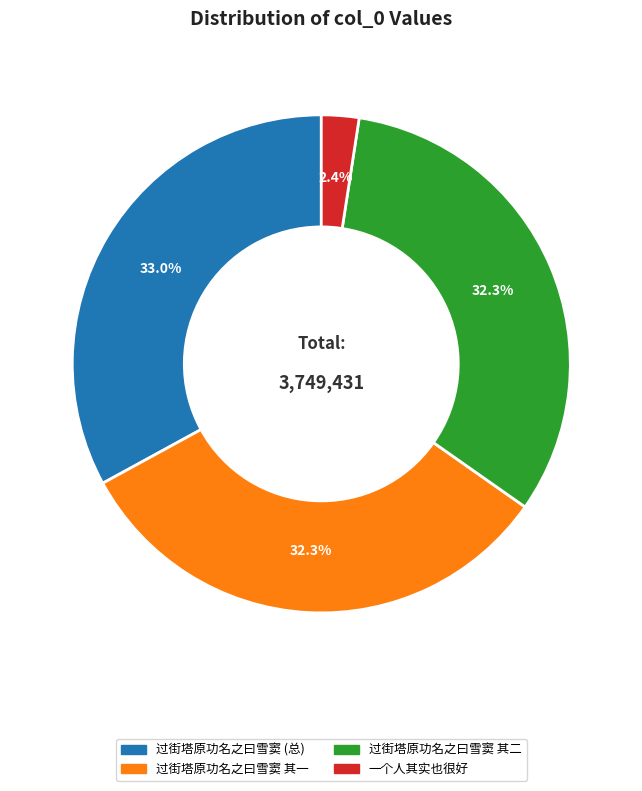

How many slices are in this pie chart?

4